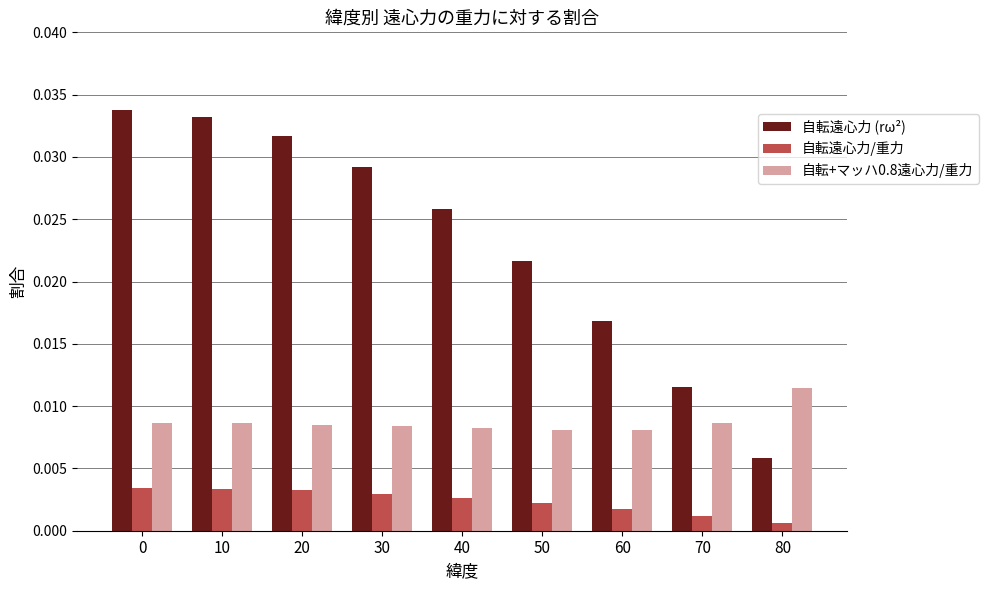

Does the chart contain stacked bars?

No